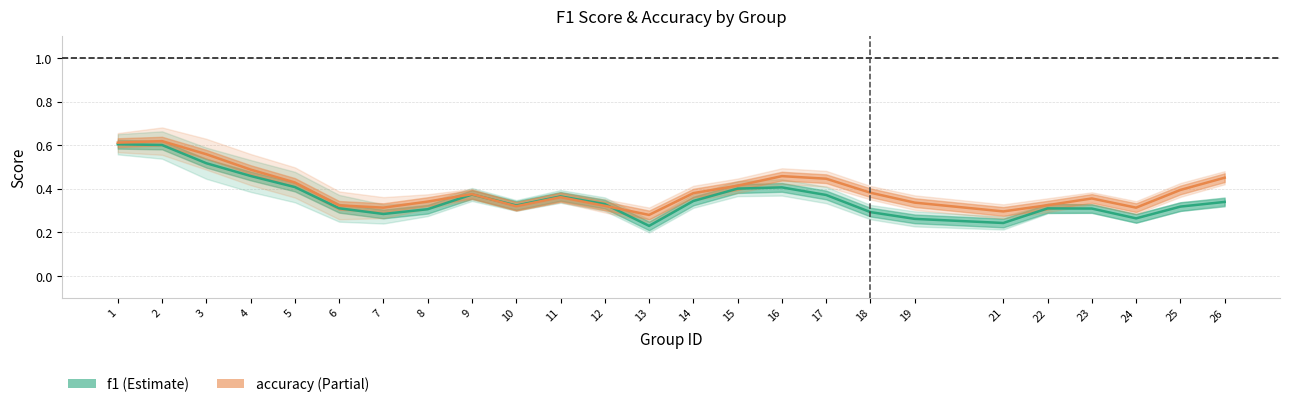

Reading left to right, list all the values displayed in this chart.

f1: 0.6	0.6	0.5	0.5	0.4	0.3	0.3	0.3	0.4	0.3	0.4	0.3	0.2	0.3	0.4	0.4	0.4	0.3	0.3	0.2	0.3	0.3	0.3	0.3	0.3
accuracy: 0.6	0.6	0.6	0.5	0.4	0.3	0.3	0.3	0.4	0.3	0.4	0.3	0.3	0.4	0.4	0.5	0.4	0.4	0.3	0.3	0.3	0.4	0.3	0.4	0.5